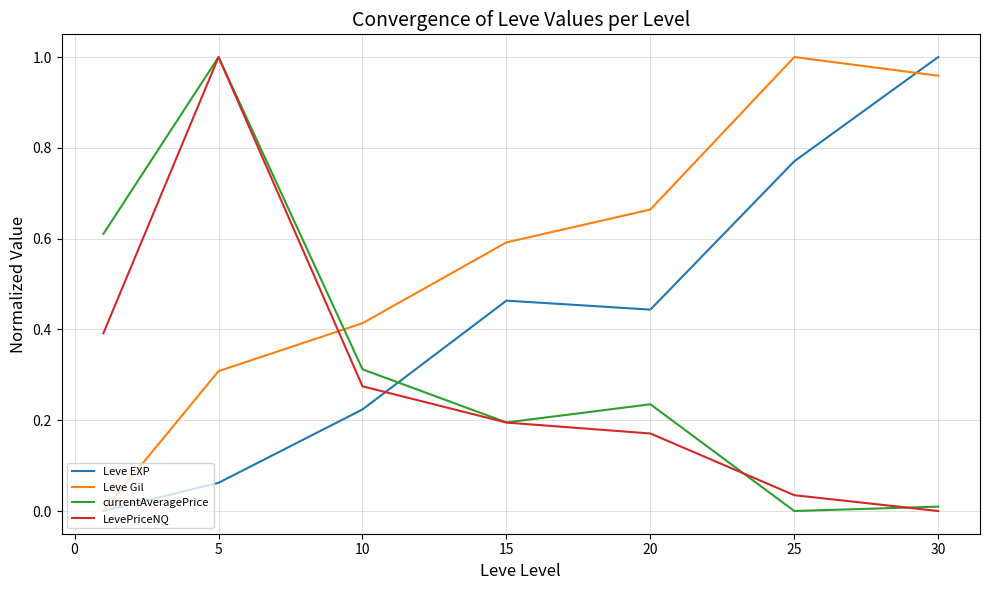

Which series has the largest total across all categories?

Leve Gil